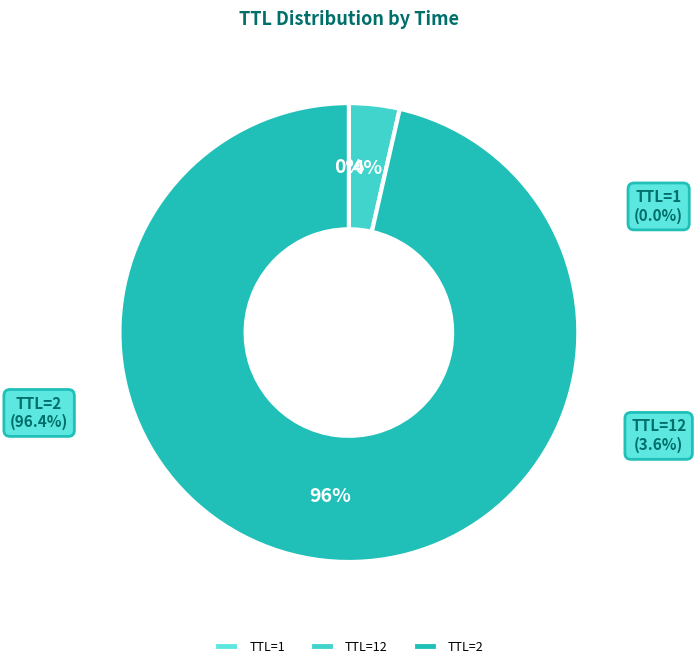

To the nearest percent, what is the difference between the largest and smallest slice percentages?

96%